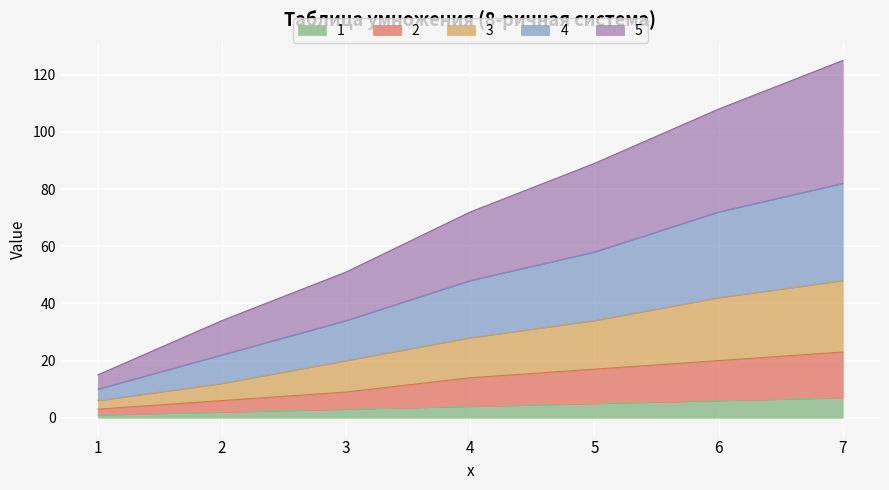

What is the value of the 3 point at the 1st from the left?

6